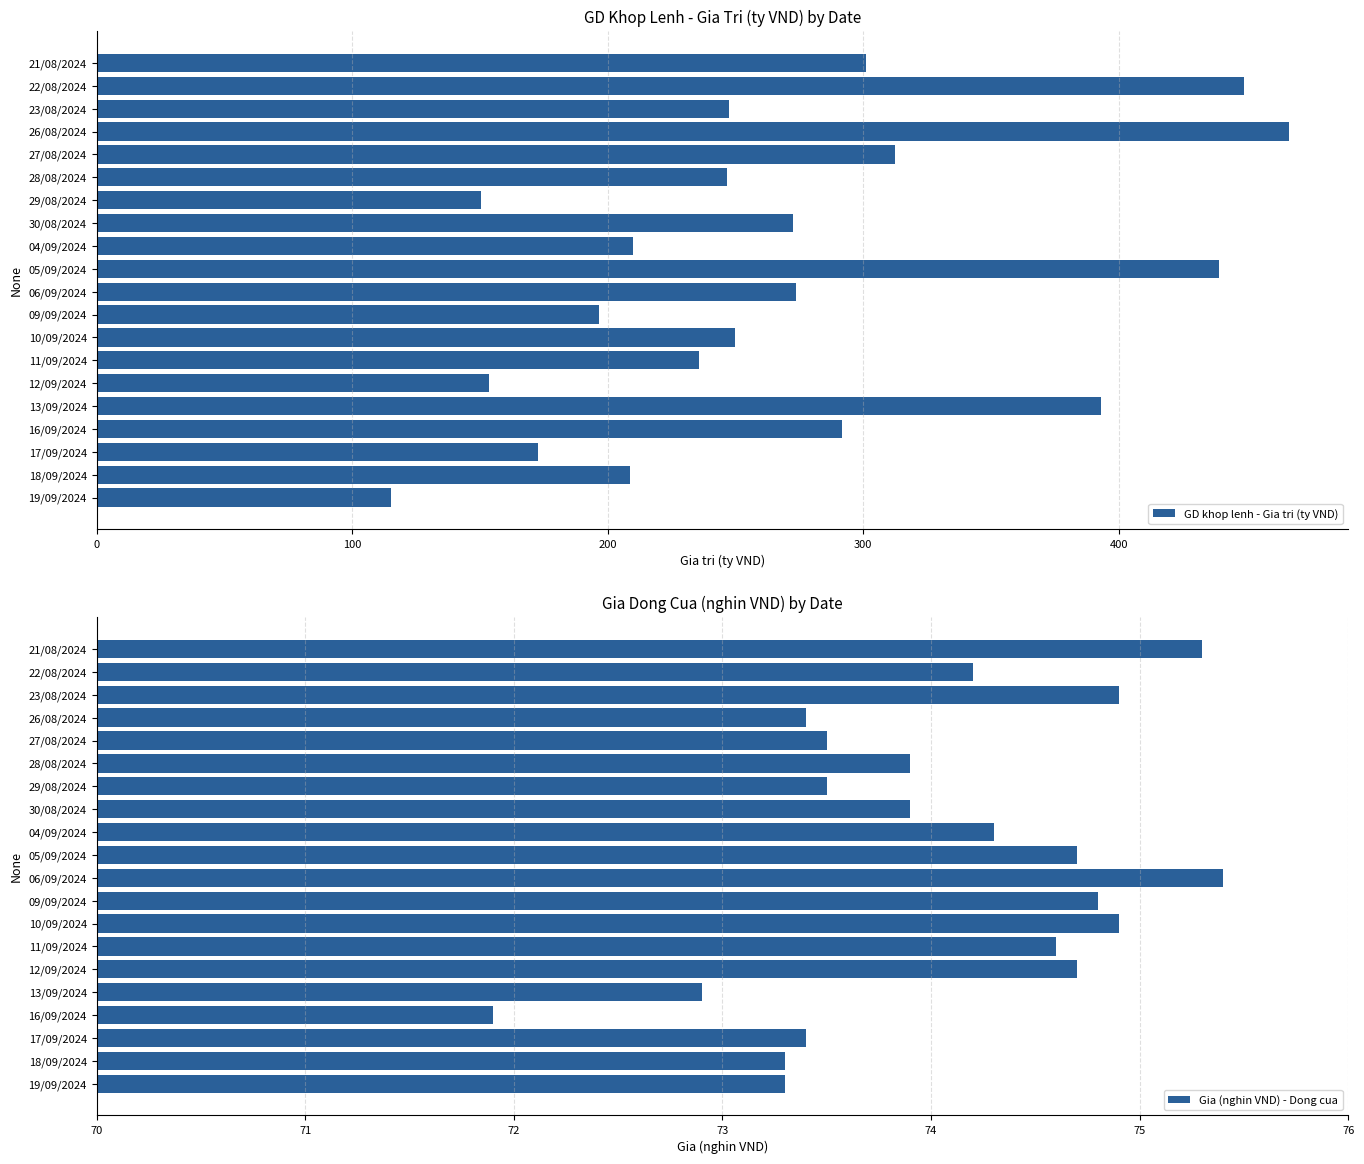

What value does the Gia (nghin VND) - Dong cua series have at 09/09/2024?

74.8